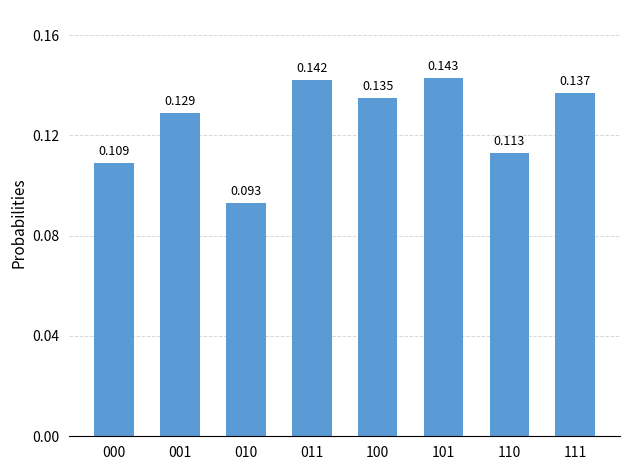

Count the values in the range 0 to 1.

8